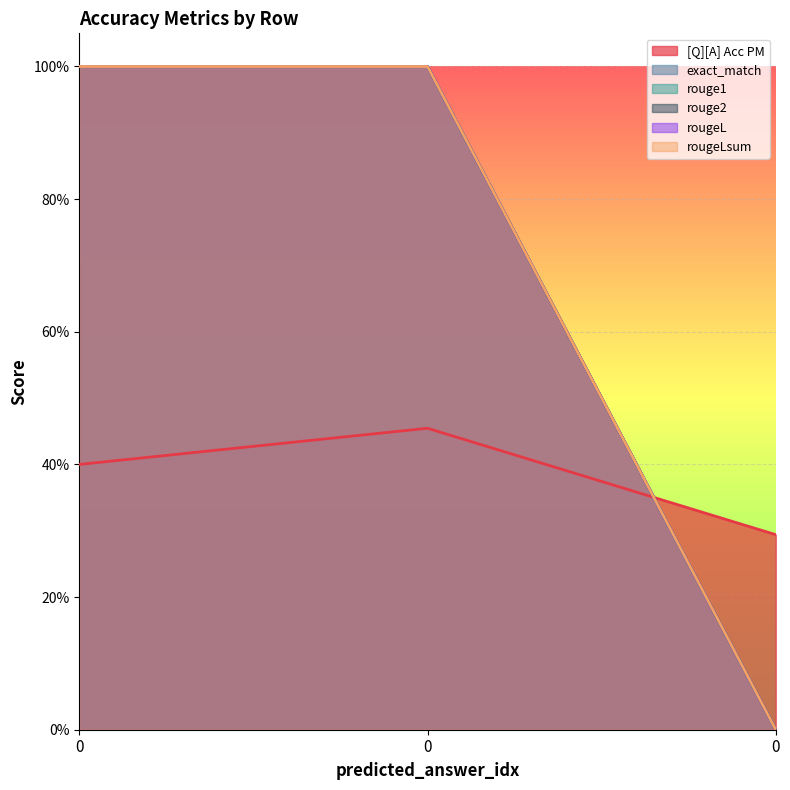

Reading right to left, transcribe all the data shown in this chart.

[Q][A] Acc PM: 0.3	0.5	0.4
exact_match: 0.0	1.0	1.0
rouge1: 0.0	1.0	1.0
rouge2: 0.0	1.0	1.0
rougeL: 0.0	1.0	1.0
rougeLsum: 0.0	1.0	1.0